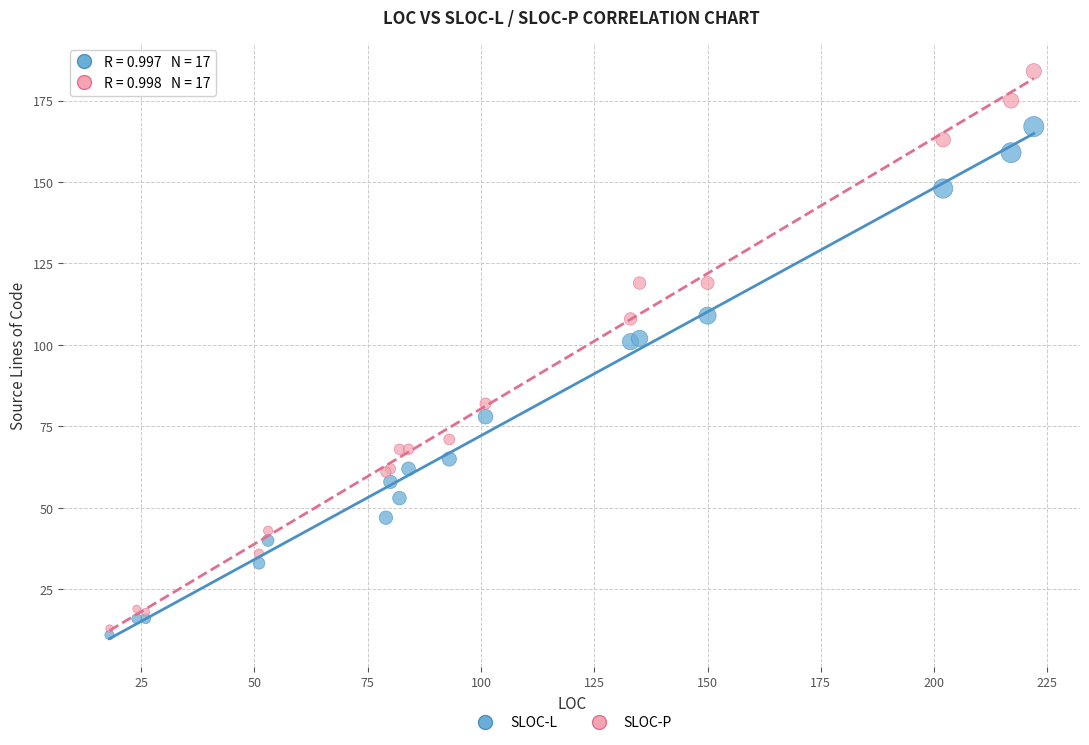

In the SLOC-L series, what Y value is closest to 89?

78